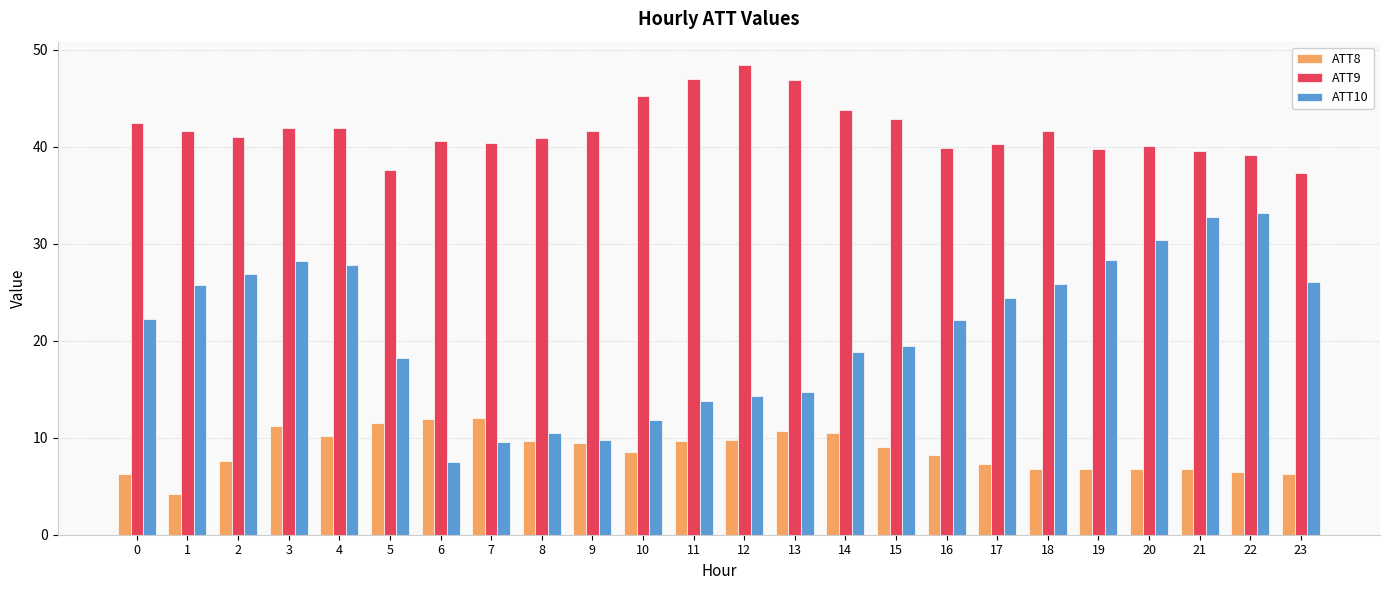

At which category is the sum across all series the highest?

3